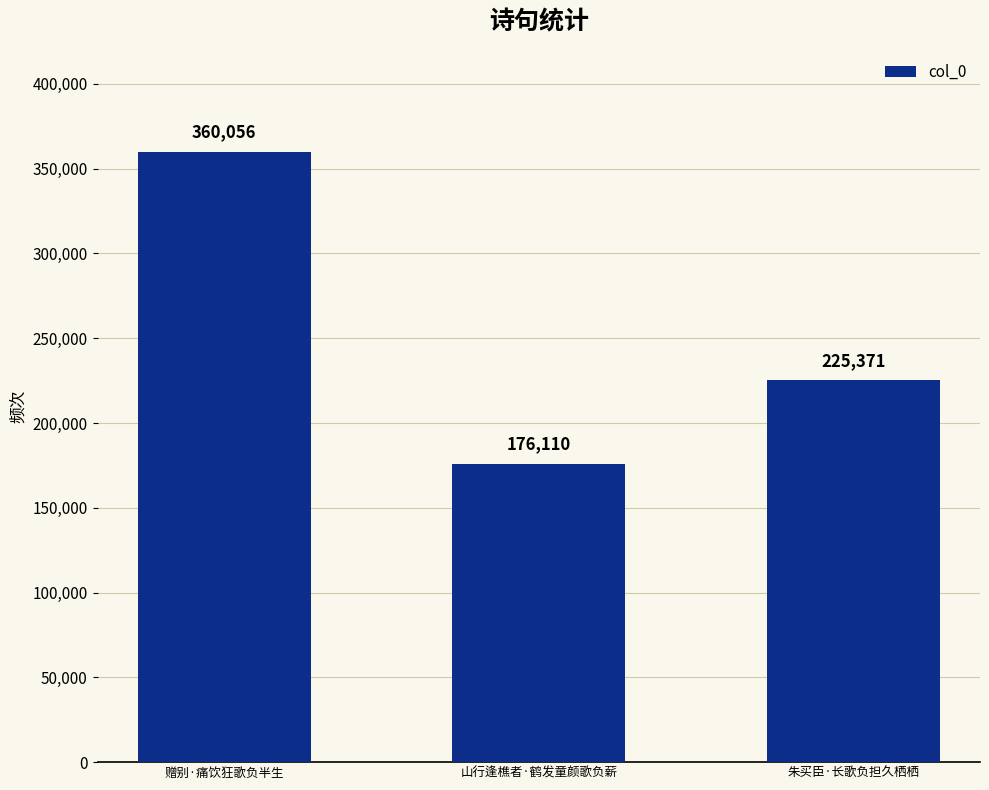

How many series are shown in this chart?

1